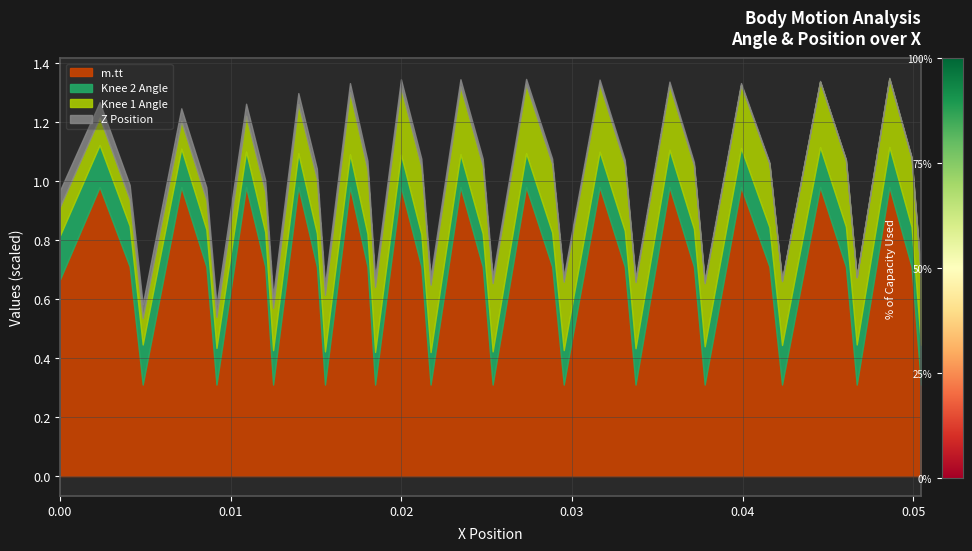

True or false: Z Position and m.tt intersect in this chart.

False